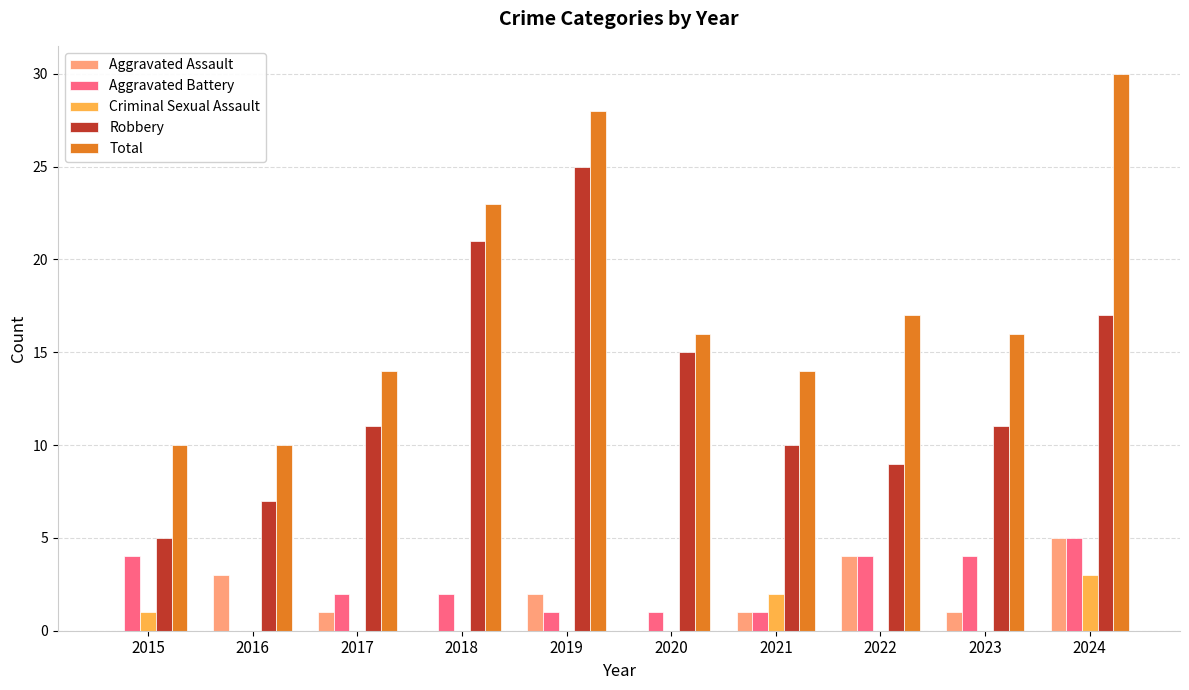

Are the bars horizontal?

No